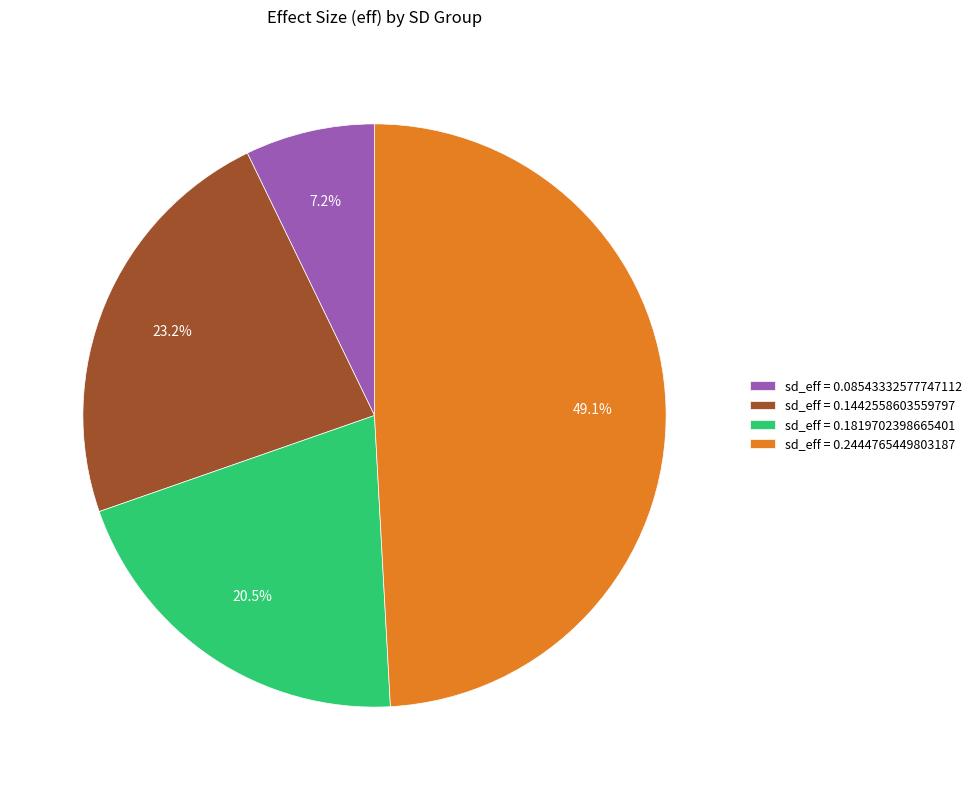

Is sd_eff = 0.08543332577747112 the majority of the pie?

No